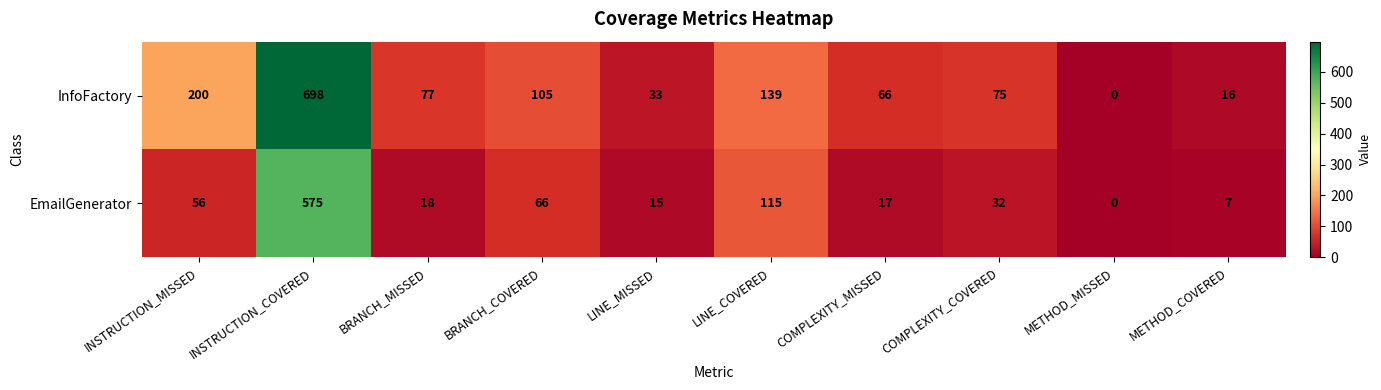

What is the sum of the EmailGenerator values at BRANCH_MISSED and COMPLEXITY_COVERED?

50